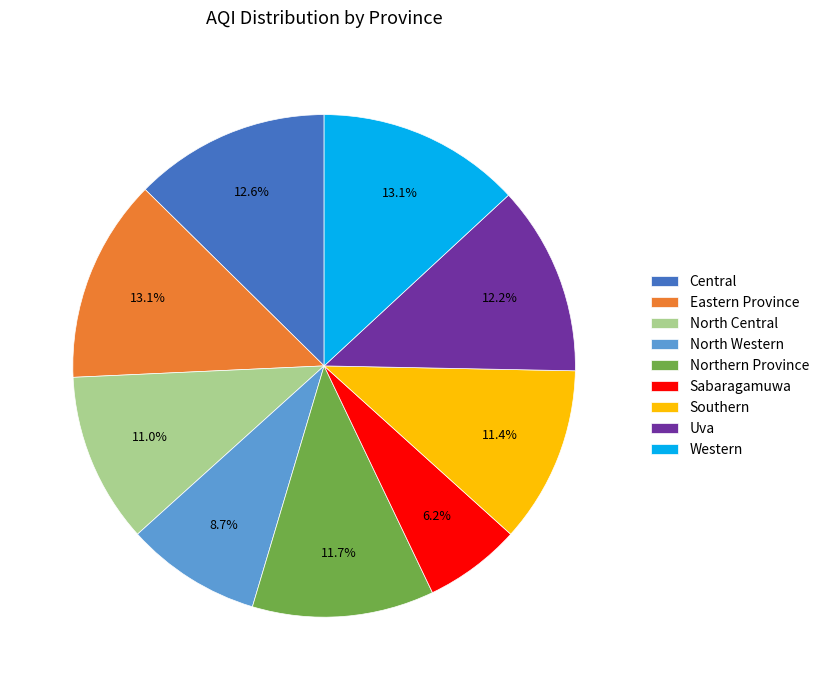

What is the smallest slice in the pie chart?

Sabaragamuwa